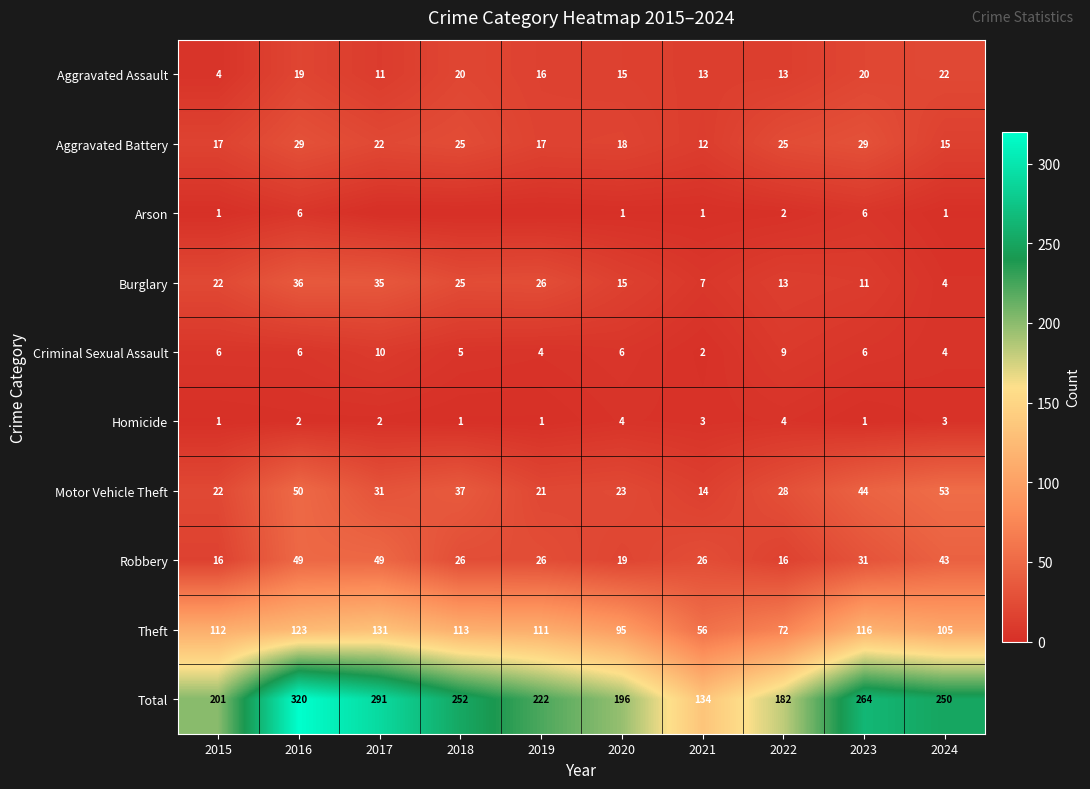

Is the value of Criminal Sexual Assault at 2022 greater than the value of Arson at 2015?

Yes